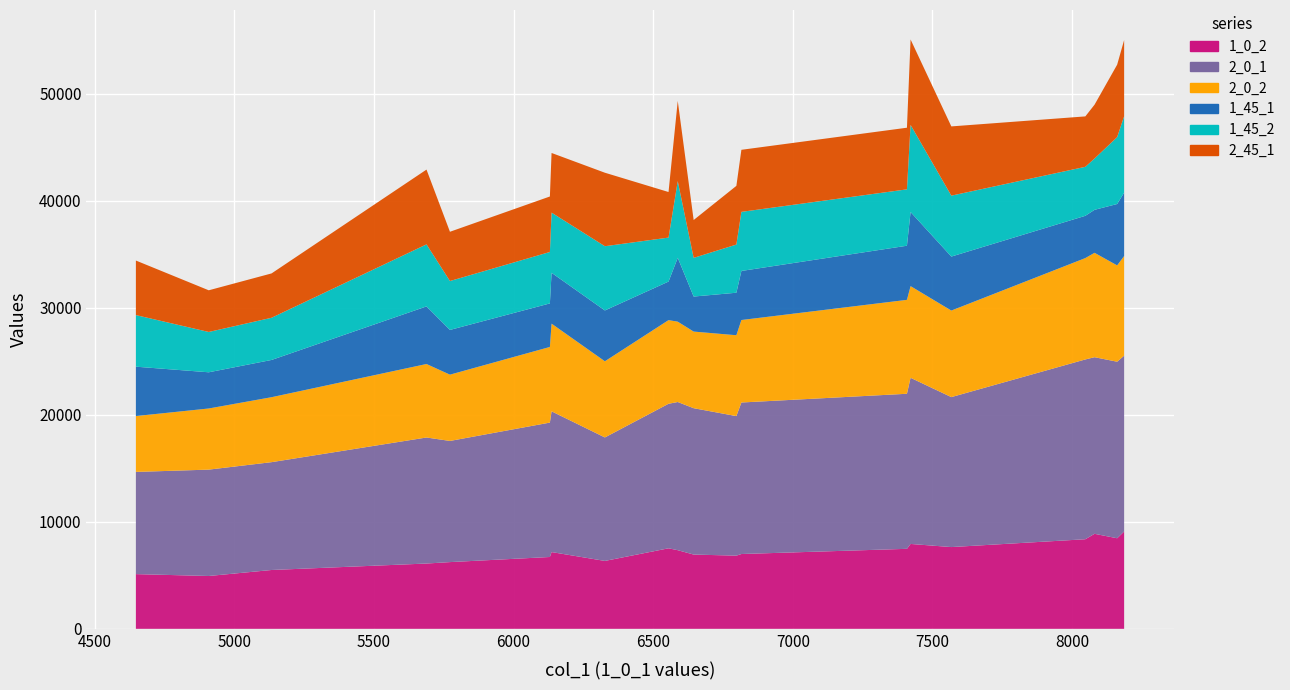

Reading right to left, what are all the values shown in this chart?

1_0_2: 9098	8464	8881	8373	7641	7933	7477	6992	6841	6940	7350	7526	6346	7174	6714	6236	6103	5499	4938	5113
2_0_1: 16432	16500	16505	16803	14015	15528	14491	14160	13040	13679	13848	13507	11540	13154	12560	11323	11778	10077	9941	9551
2_0_2: 9312	9003	9756	9475	8089	8568	8778	7709	7558	7162	7509	7818	7119	8194	7070	6196	6869	6072	5714	5222
1_45_1: 5924	5737	4018	3949	5046	6926	5058	4585	3973	3274	5969	3604	4750	4753	4069	4180	5383	3481	3383	4614
1_45_2: 7141	6250	4794	4579	5693	8141	5269	5523	4501	3615	7167	4110	6003	5623	4807	4571	5798	3942	3768	4822
2_45_1: 7119	6770	5032	4712	6472	7985	5760	5800	5486	3537	7493	4259	6869	5576	5186	4603	6989	4145	3895	5098